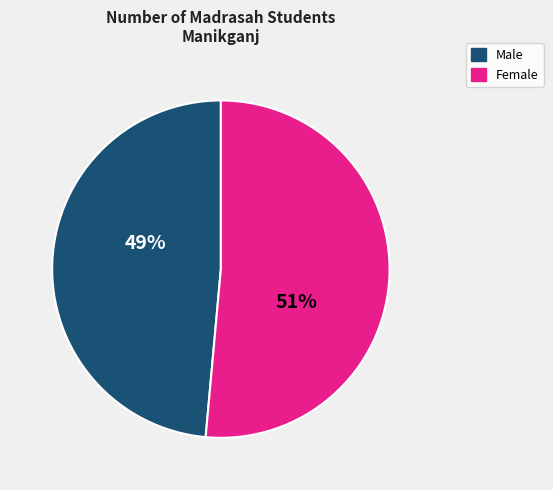

Is there any slice that represents more than half of the pie?

Yes